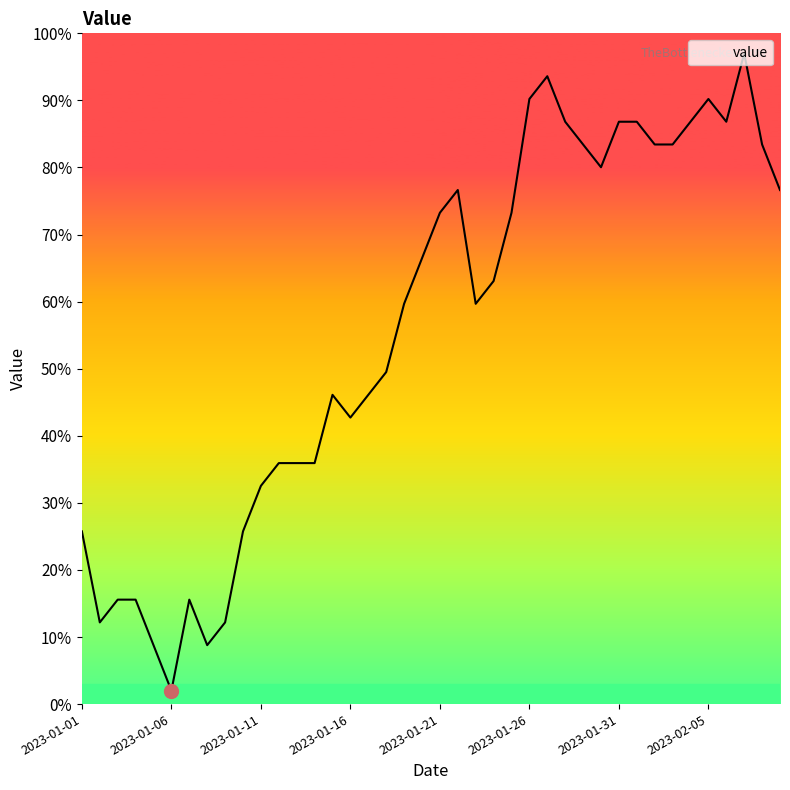

The value at 2023-01-27 is 164.8. True or false?

False